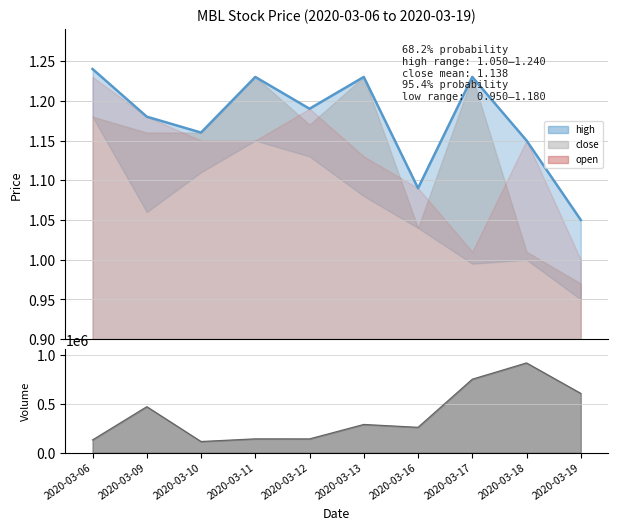

The vol_line series shows 493034.9 at 2020-03-17. True or false?

False